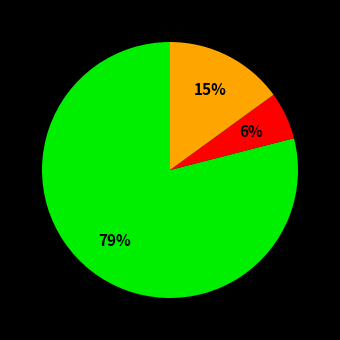

How many segments does this pie chart have?

3